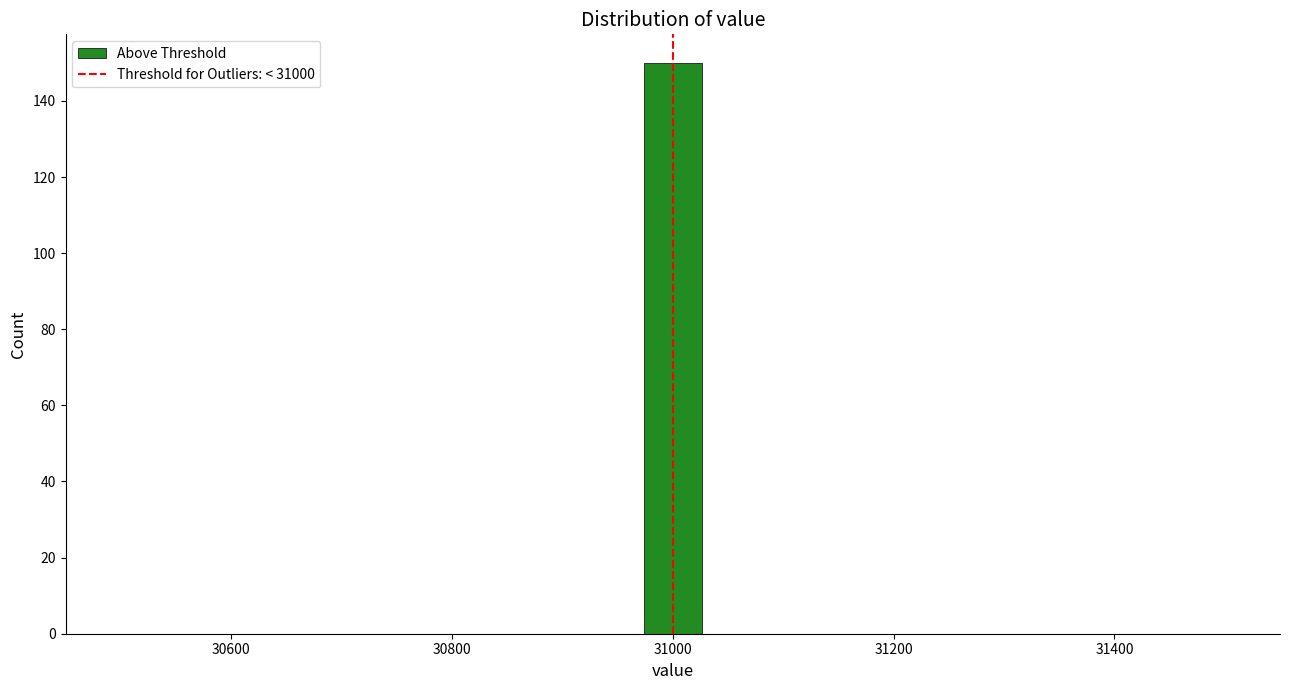

Read against the x-axis, roughly where is the centre of the tallest bar?

31000